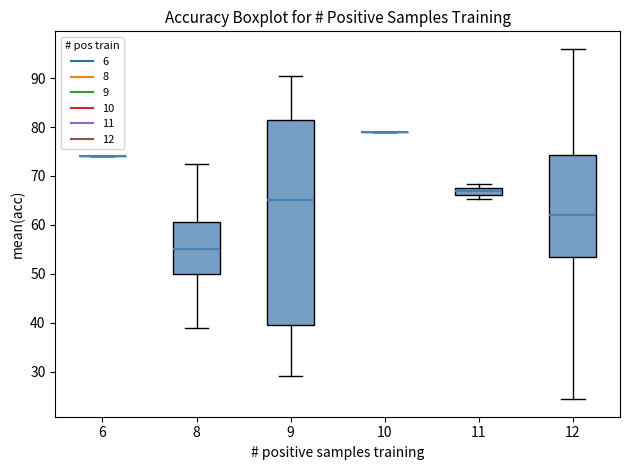

Reading left to right, read every box against the y-axis: the position of its median line, the range the box covers, and the ends of its whiskers. The values are not printed on the chart, so give them approximately, as read against the axis.

6: box collapsed to a line at 74, whiskers 74 to 74
8: median 55, box 50 to 61, whiskers 39 to 73
9: median 65, box 40 to 82, whiskers 29 to 91
10: box collapsed to a line at 79, whiskers 79 to 79
11: median 67, box 66 to 68, whiskers 65 to 68 (just above the box's upper edge)
12: median 62, box 53 to 74, whiskers 24 to 96